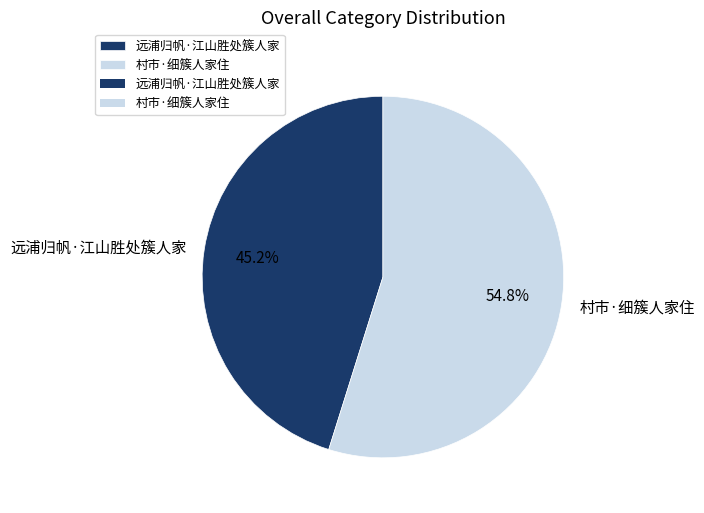

Combined, do 远浦归帆·江山胜处簇人家 and 村市·细簇人家住 account for over 50%?

Yes